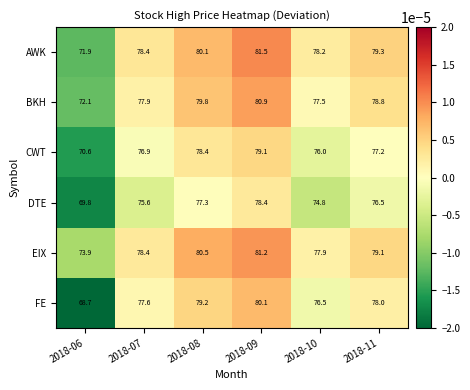

Is it true that FE equals 49.5 at 2018-10?

False